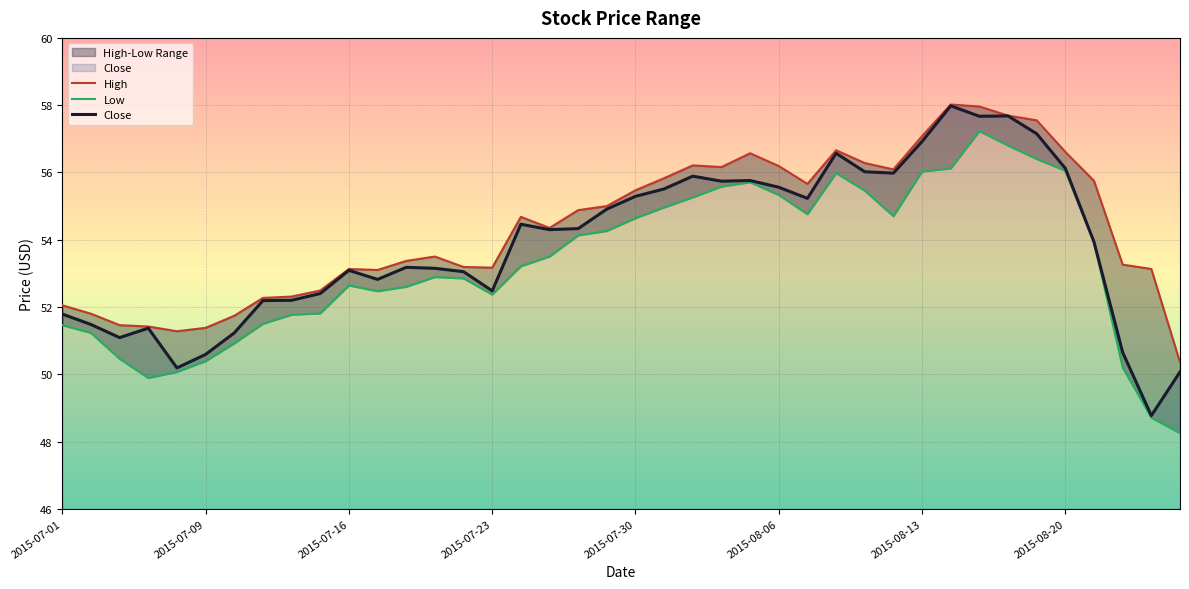

True or false: Close has more than 0 points higher than both neighbors.

True